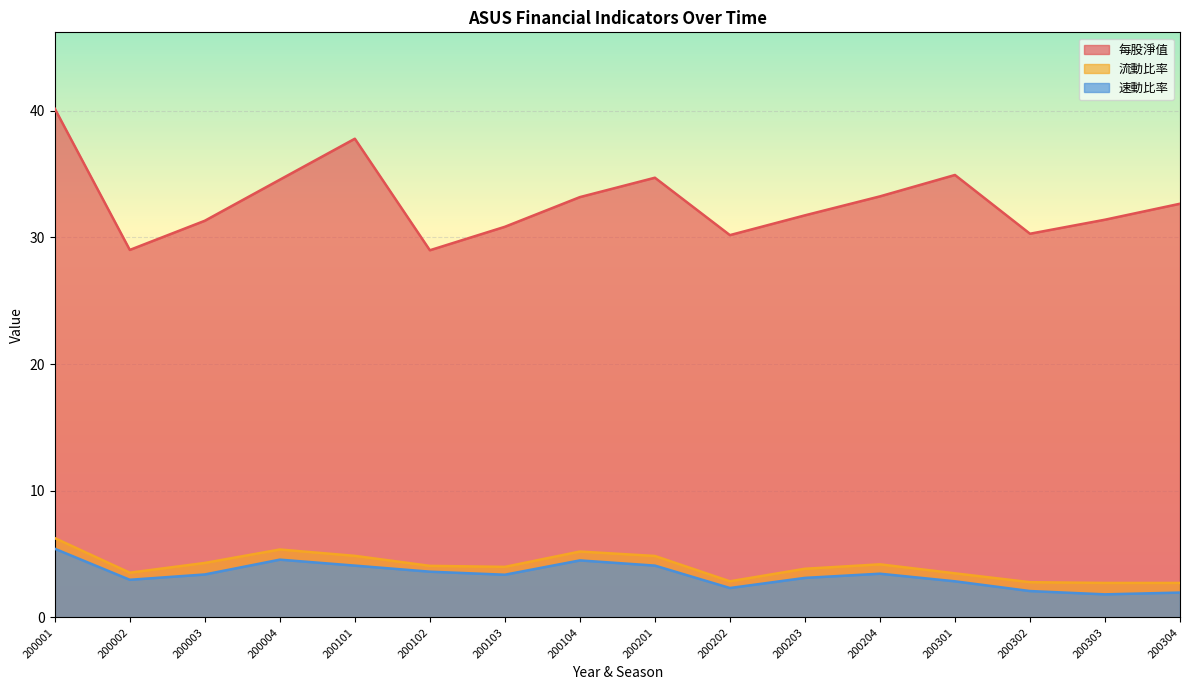

At which category is the sum across all series the highest?

200001